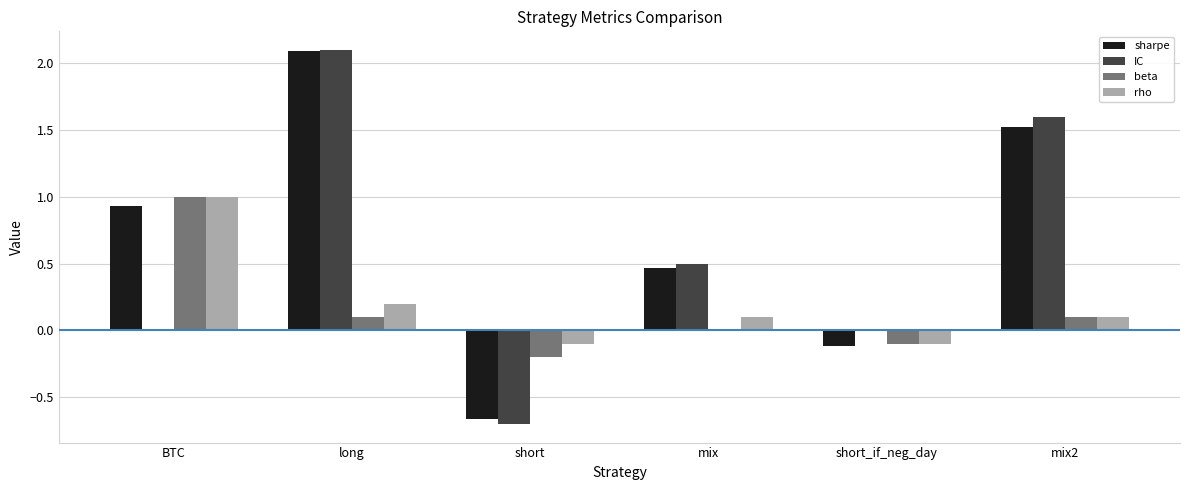

At which label does beta first exceed 0?

BTC